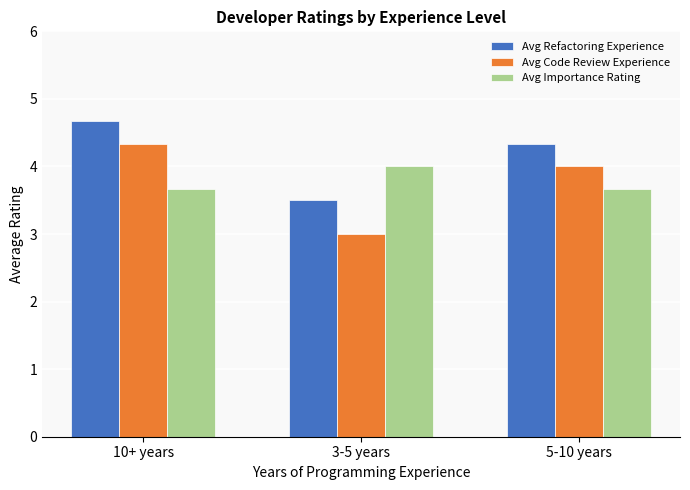

Is it true that Avg Refactoring Experience equals 1.2 at 5-10 years?

False